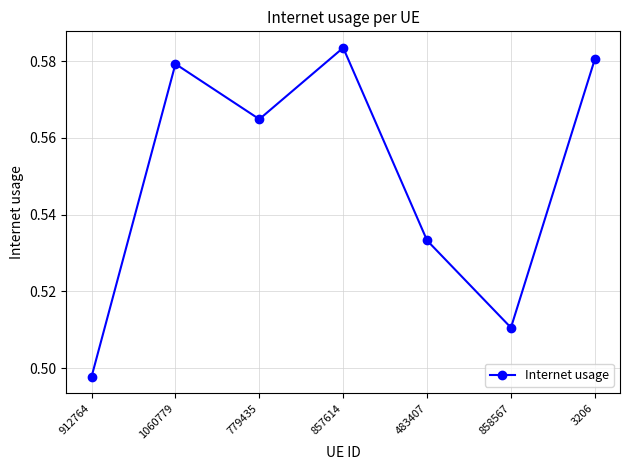

Where is the first local maximum?

1060779